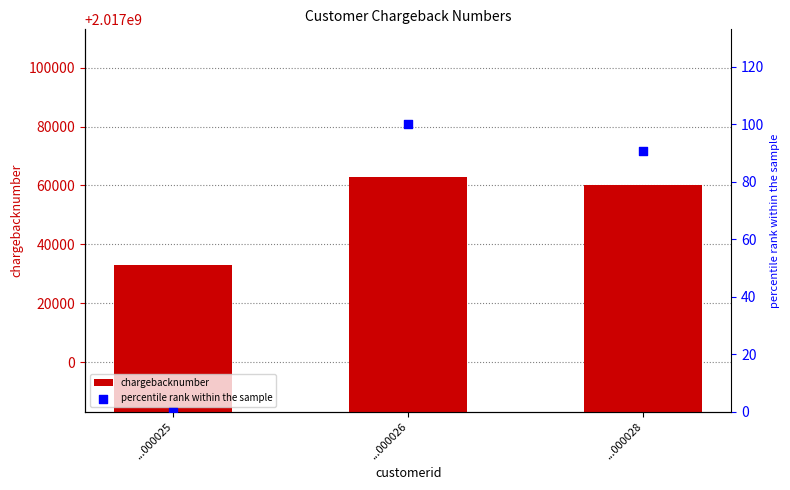

At how many categories does at least one series exceed 1358802403?

3